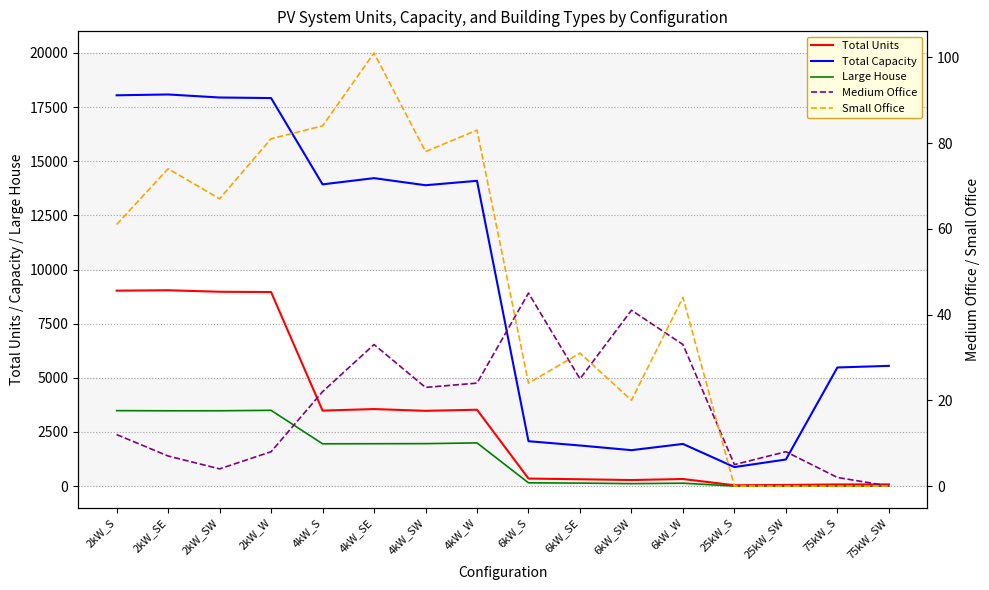

Reading left to right, transcribe all the data shown in this chart.

Total Units: 9023	9042	8972	8959	3483	3555	3473	3524	345	312	276	324	35	49	73	74
Total Capacity: 18046	18084	17944	17918	13932	14220	13892	14096	2070	1872	1656	1944	875	1225	5475	5550
Large House: 3482	3475	3476	3496	1950	1954	1958	1991	148	136	111	131	0	0	0	0
Medium Office: 12	7	4	8	22	33	23	24	45	25	41	33	5	8	2	0
Small Office: 61	74	67	81	84	101	78	83	24	31	20	44	0	0	0	0